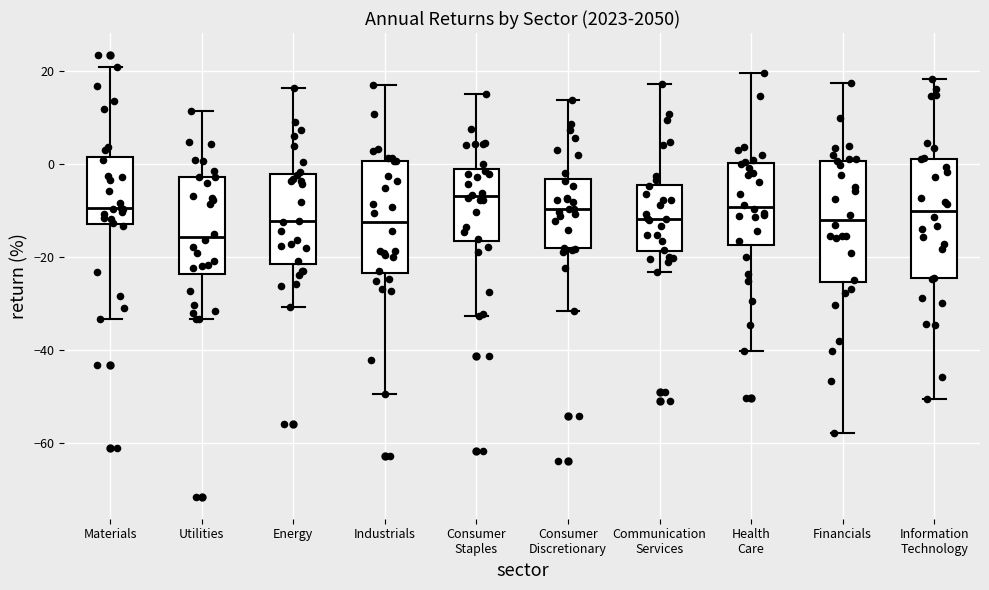

Which box's median line is the highest?

Consumer Staples